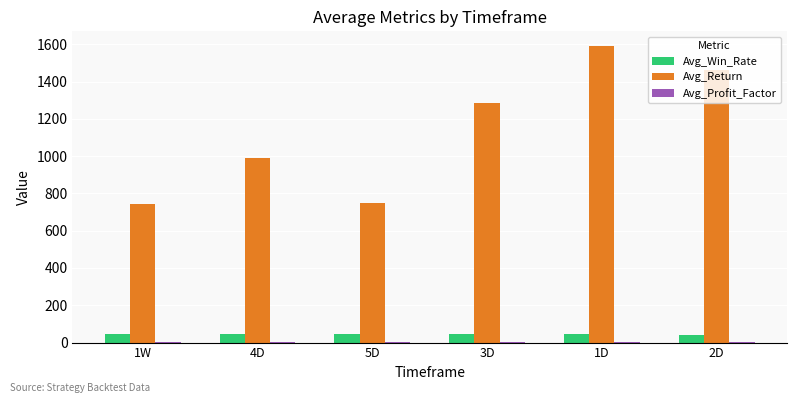

The value of Avg_Return at 5D is 749.5. True or false?

True